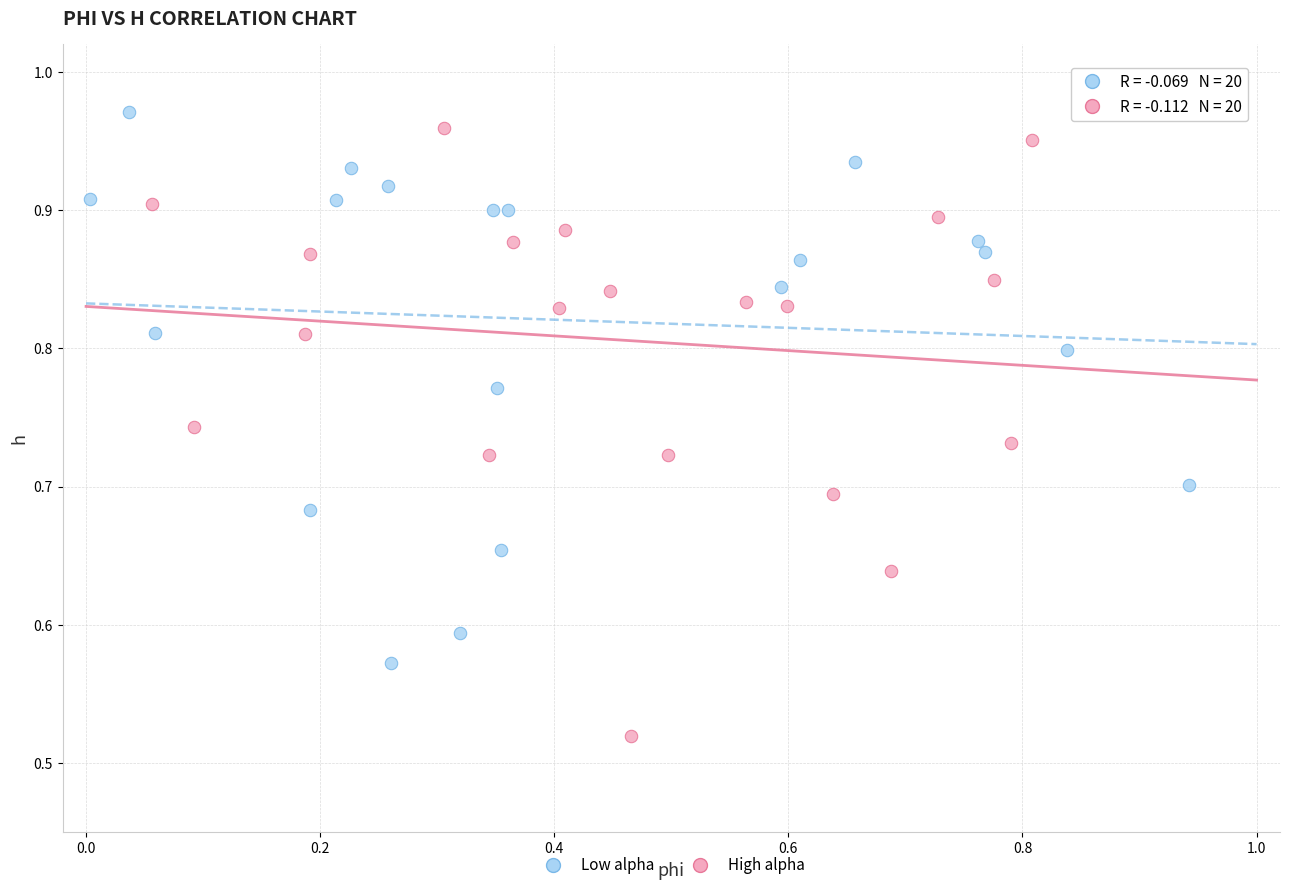

Which series has the largest Y range (max minus min)?

High alpha